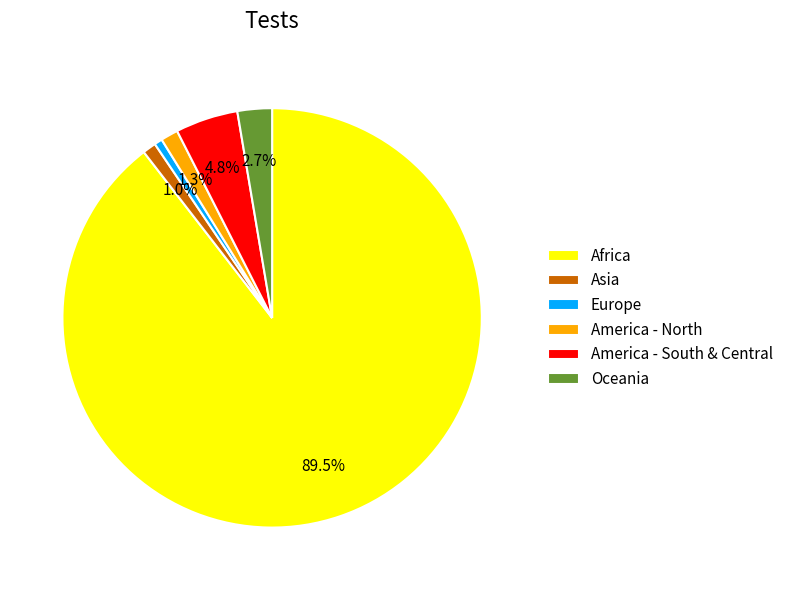

Count the number of slices in the pie.

6